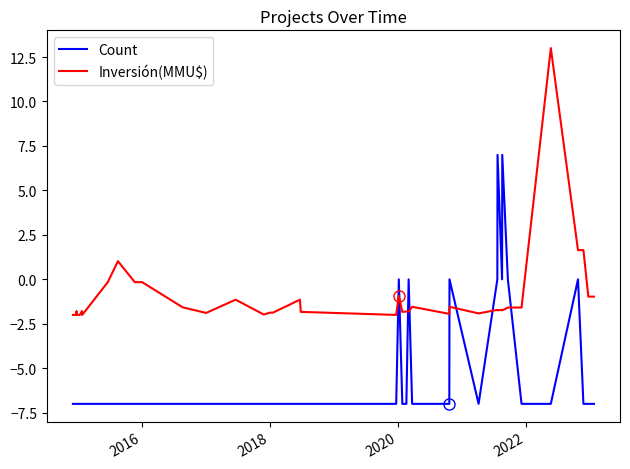

Which series has the largest total across all categories?

Inversión(MMU$)